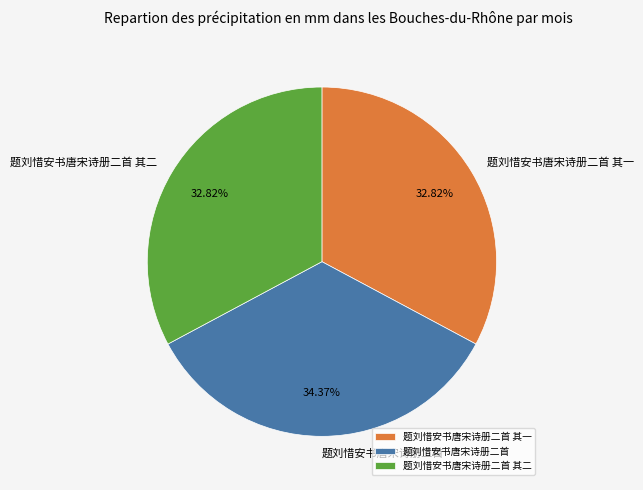

To the nearest percent, what is the difference between the largest and smallest slice percentages?

2%